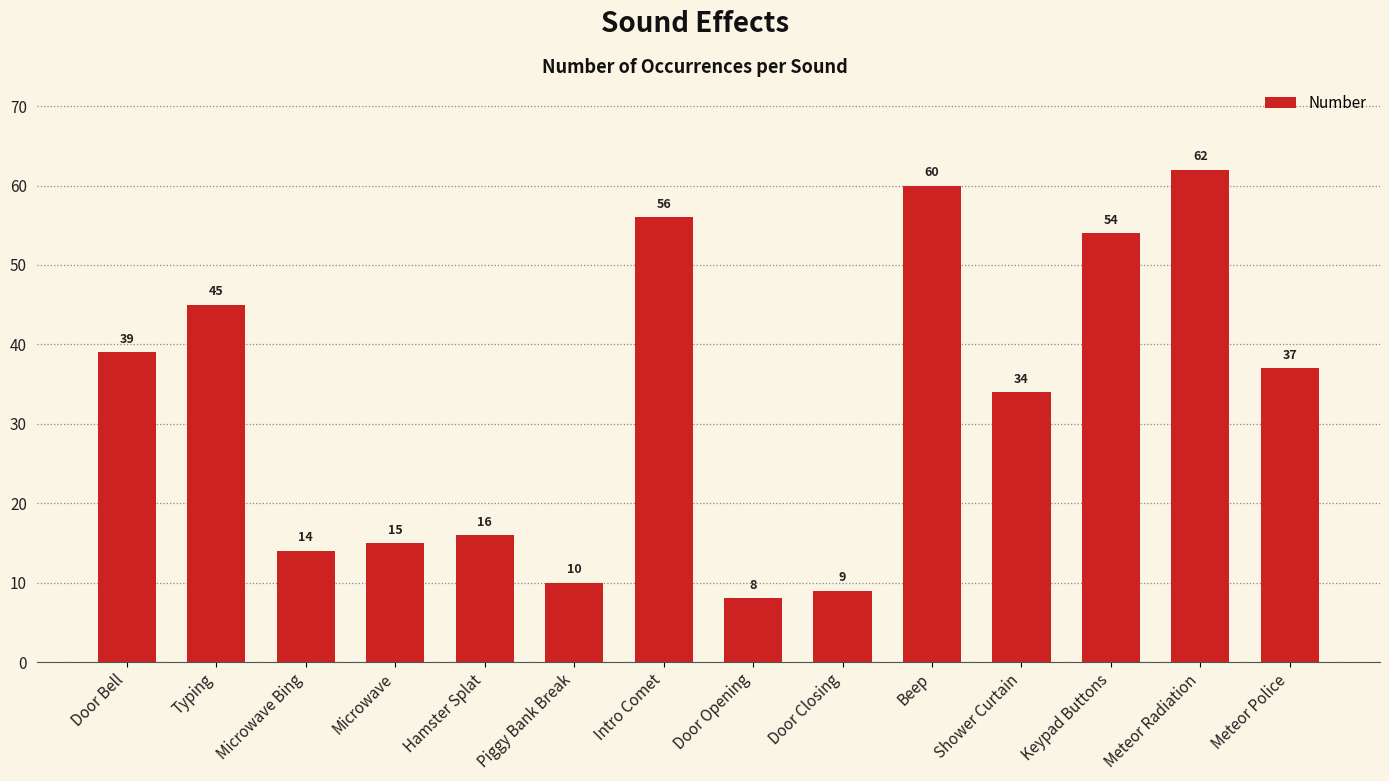

What is the change in value from Piggy Bank Break to Keypad Buttons?

+44